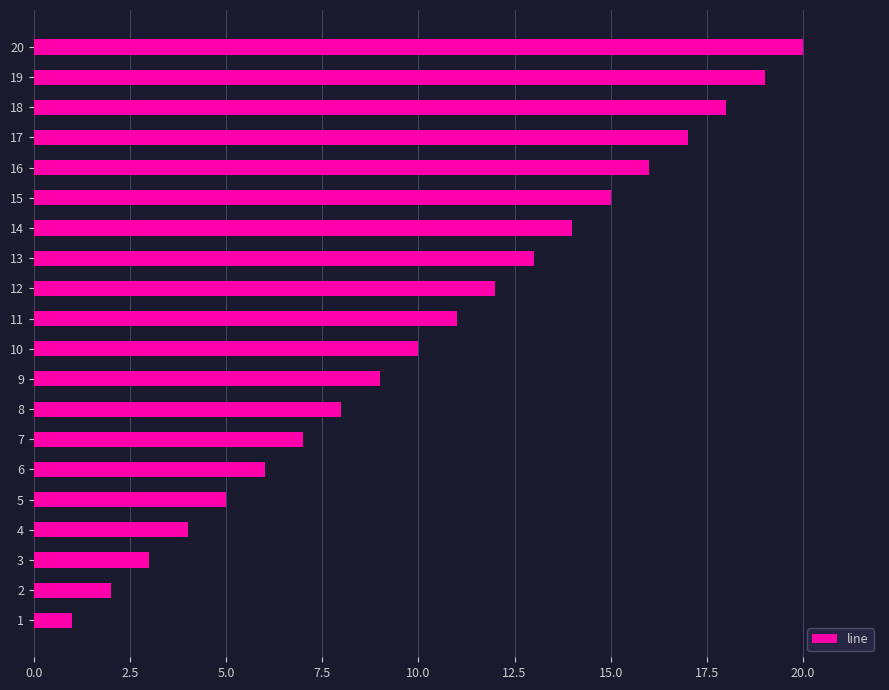

Rank the categories by value from lowest to highest.

1, 2, 3, 4, 5, 6, 7, 8, 9, 10, 11, 12, 13, 14, 15, 16, 17, 18, 19, 20